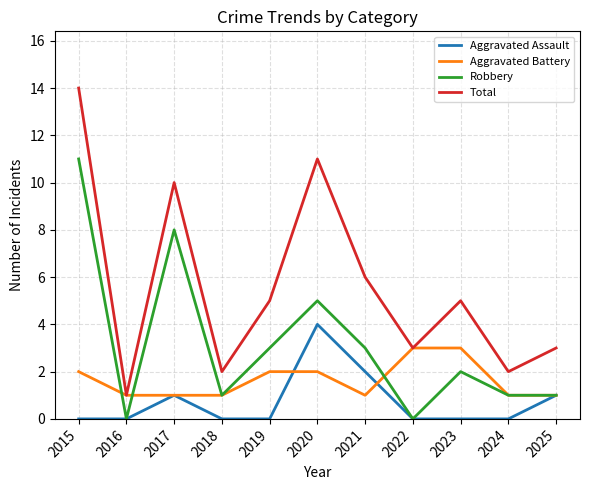

Where is Total nearest to the value 7?

2021